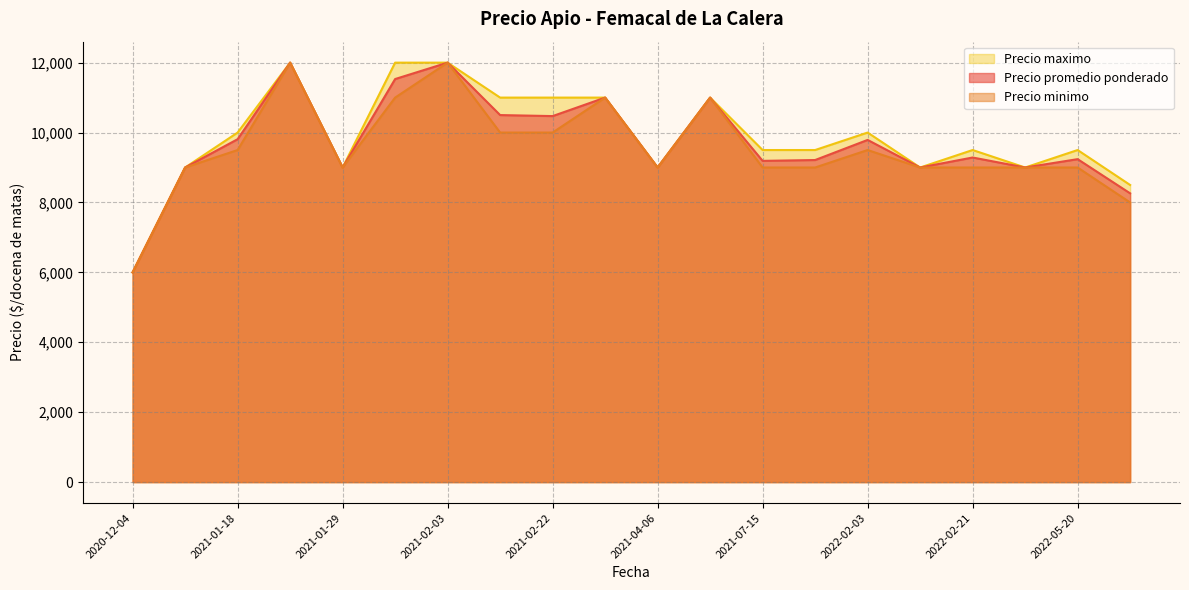

Which series changed the most between 2020-12-04 and 2021-07-15?

Precio maximo